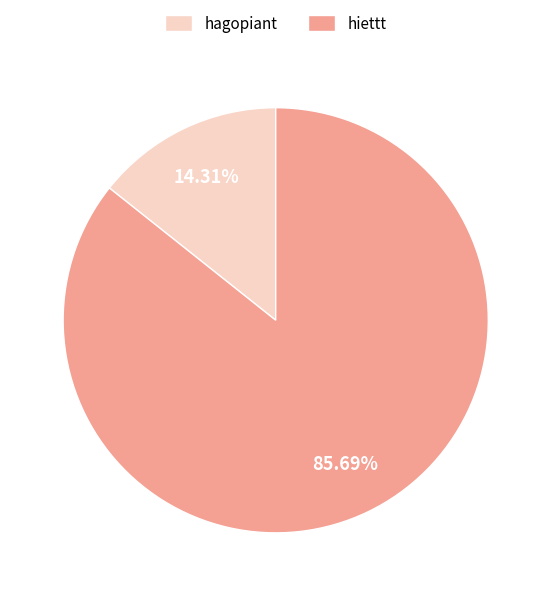

Is hiettt the majority of the pie?

Yes